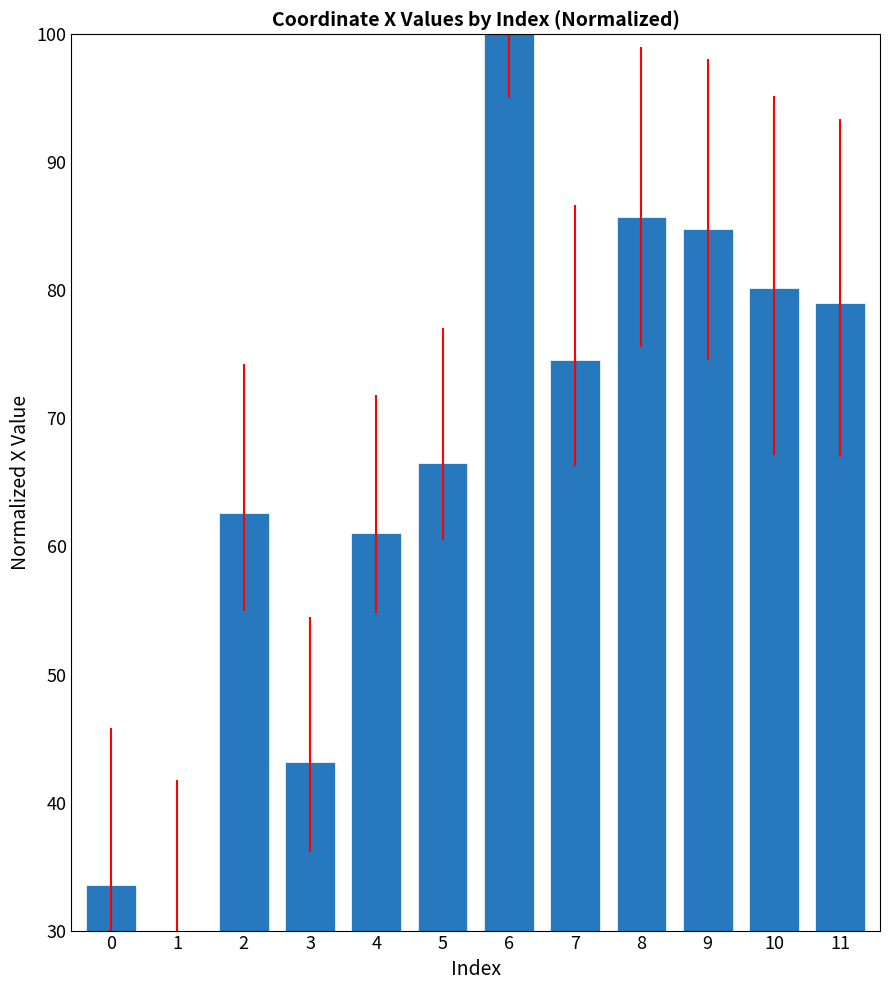

At which label does the data first exceed 74?

6